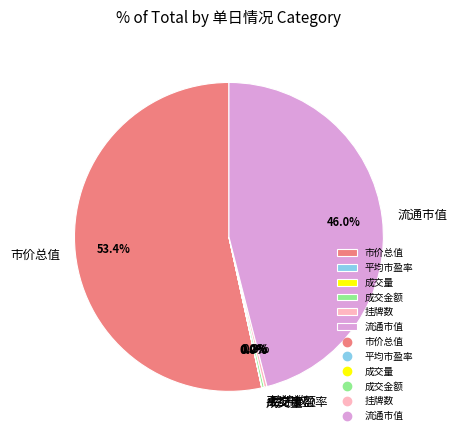

Which slice represents more than half of the pie?

市价总值